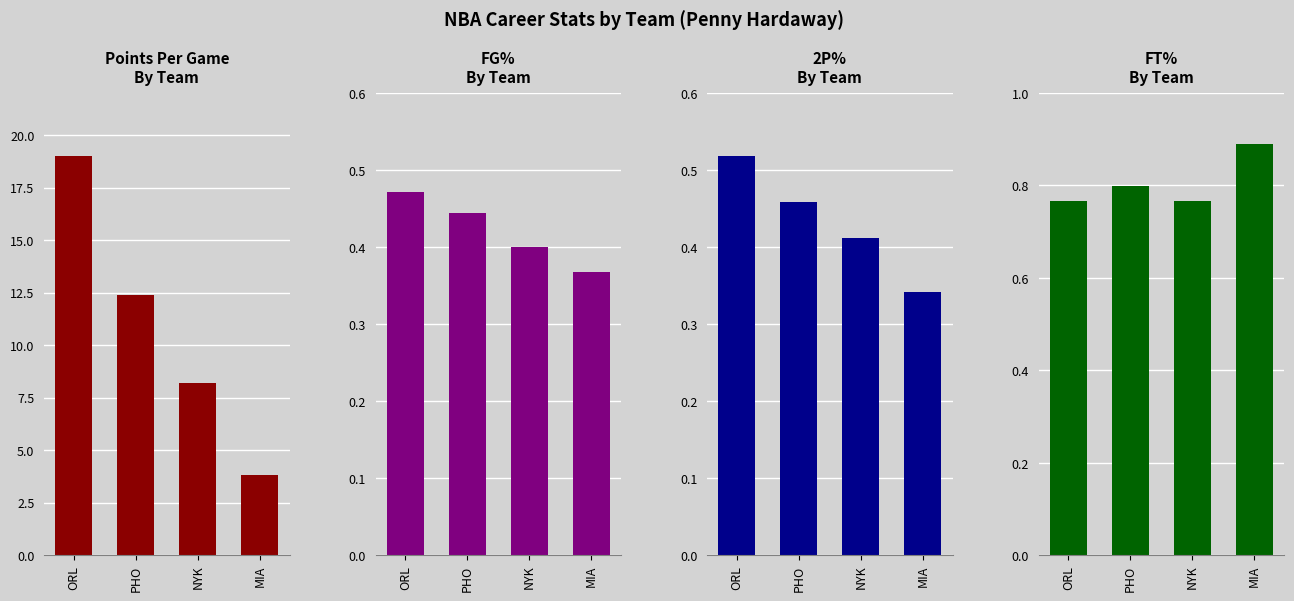

Does the chart contain any negative values?

No